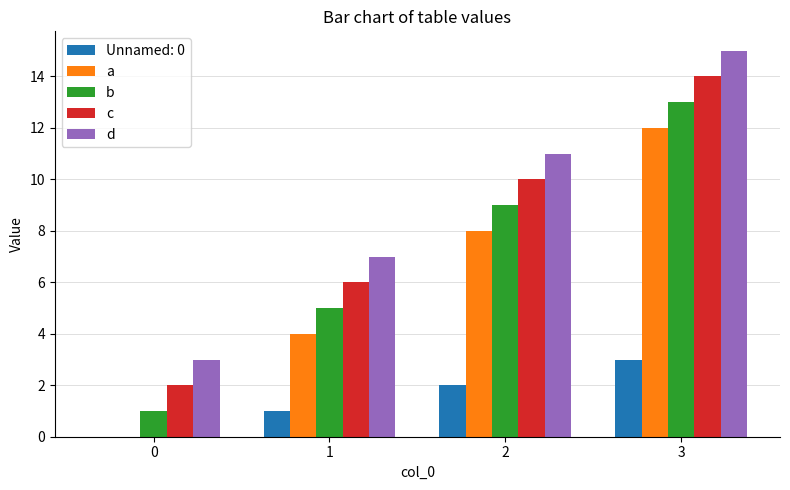

What is the sum of all d values?

36